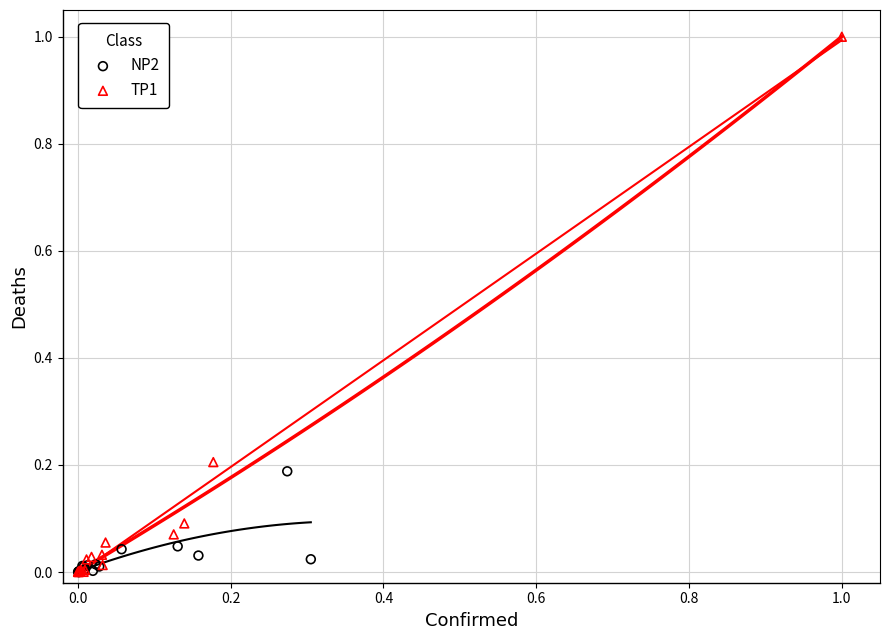

Which series contains the highest Y value?

TP1